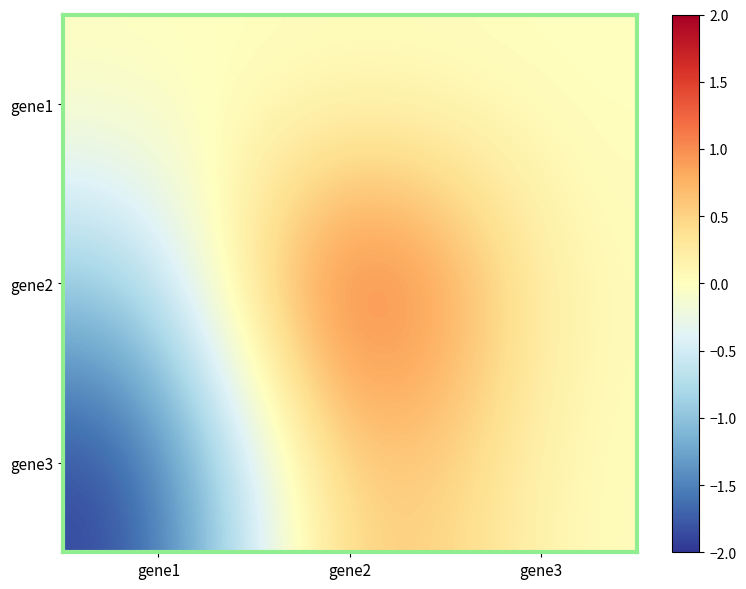

What is the spread (max minus min) of values at gene1?

2